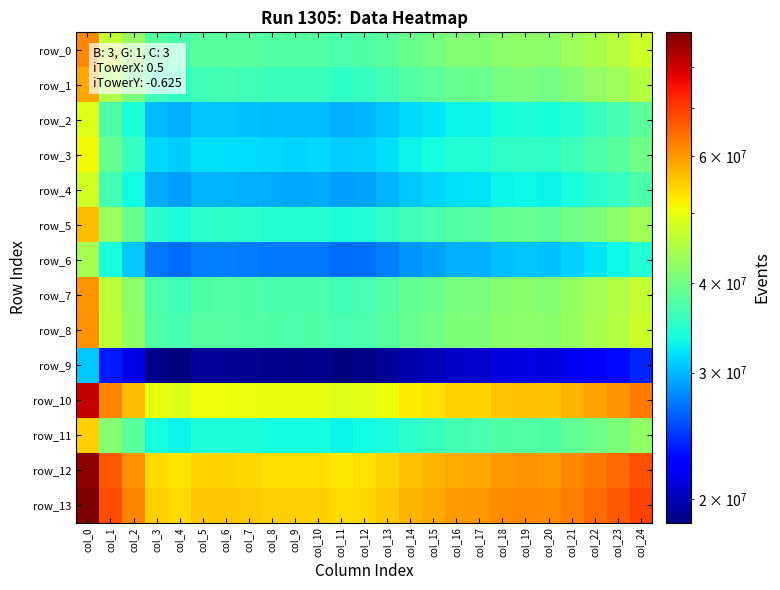

What is the average value of the row_5 series?

38084404